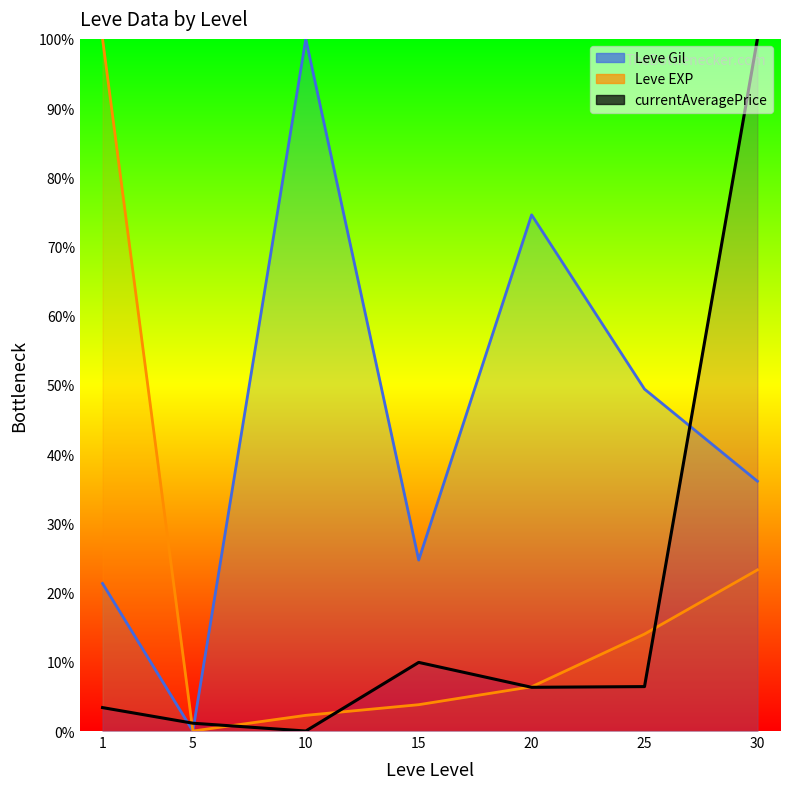

True or false: Leve Gil (line) and Leve EXP (line) intersect in this chart.

False